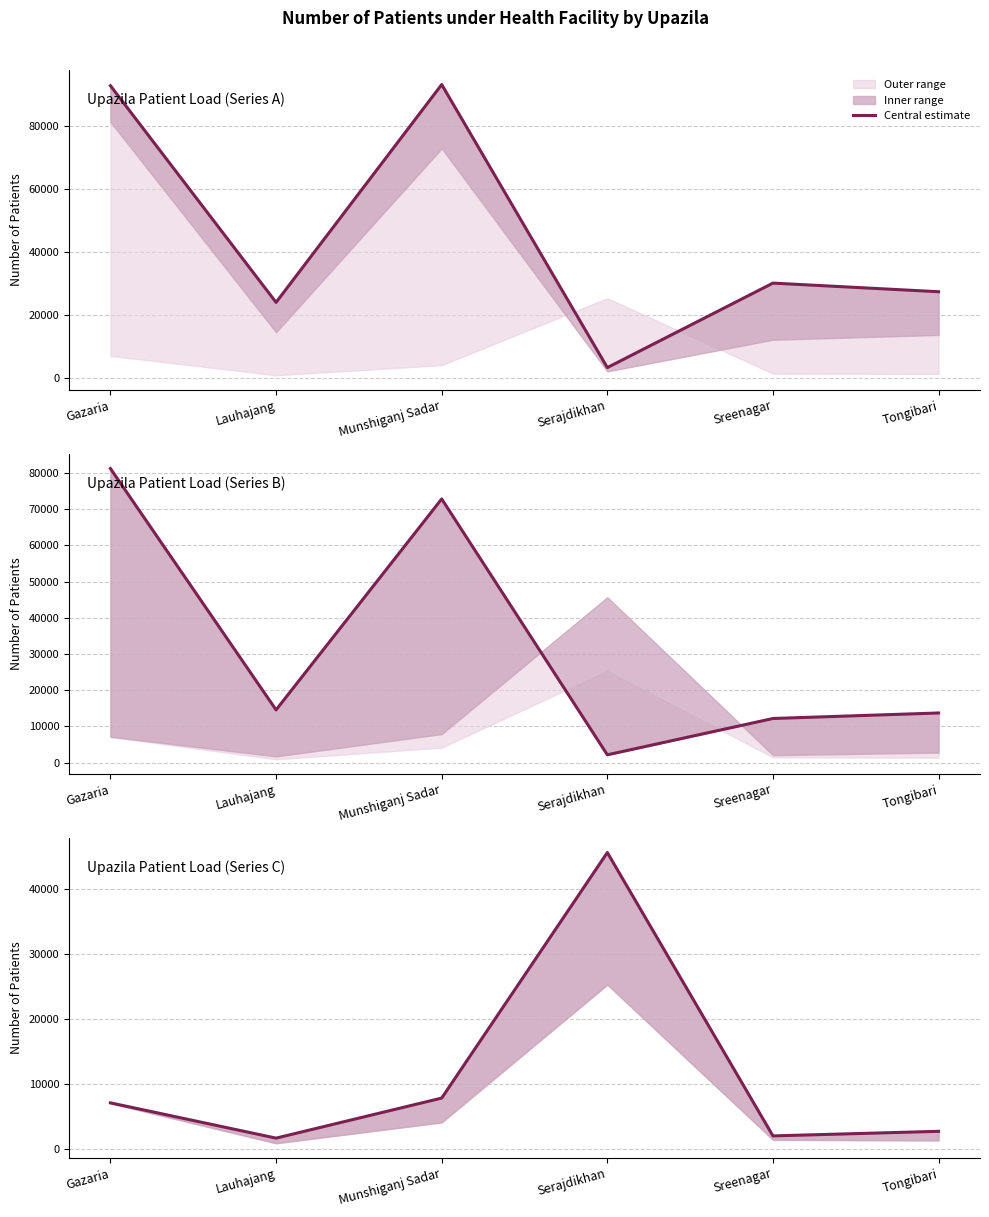

What is the average value?

11204